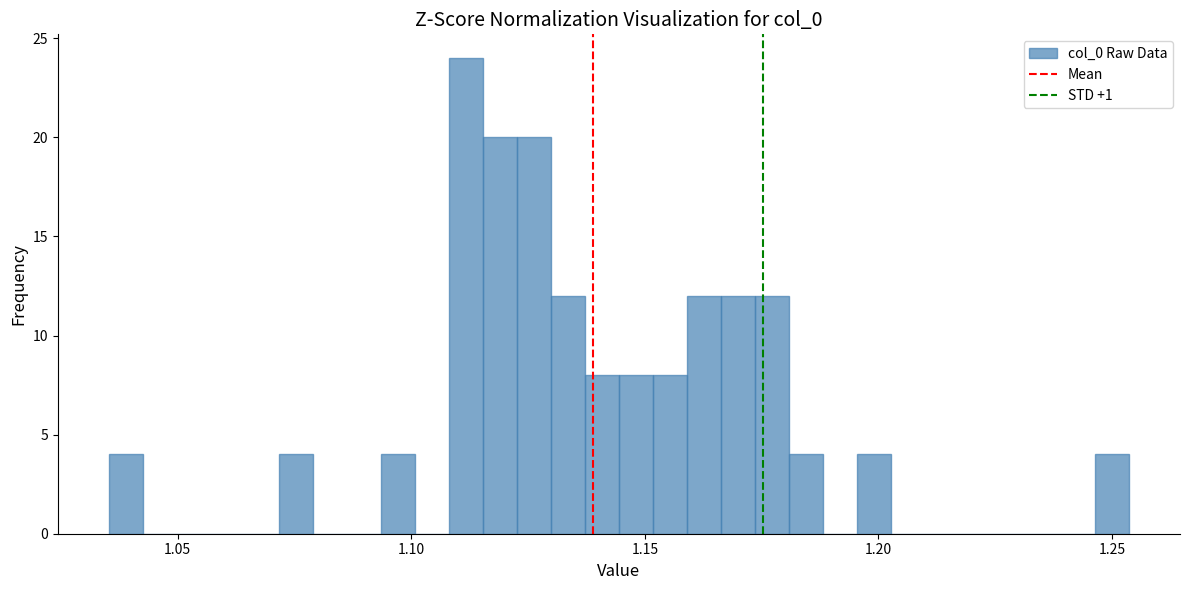

Around what value on the x-axis is the tallest bar? Give the approximate position of its centre, as read against the axis.

1.110